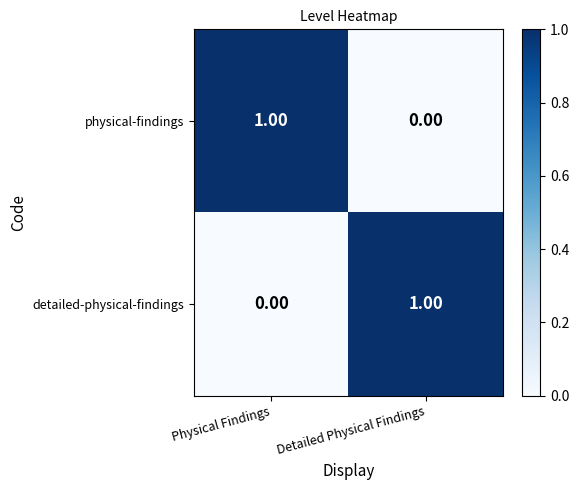

List the labels in order of detailed-physical-findings value, smallest first.

Physical Findings, Detailed Physical Findings